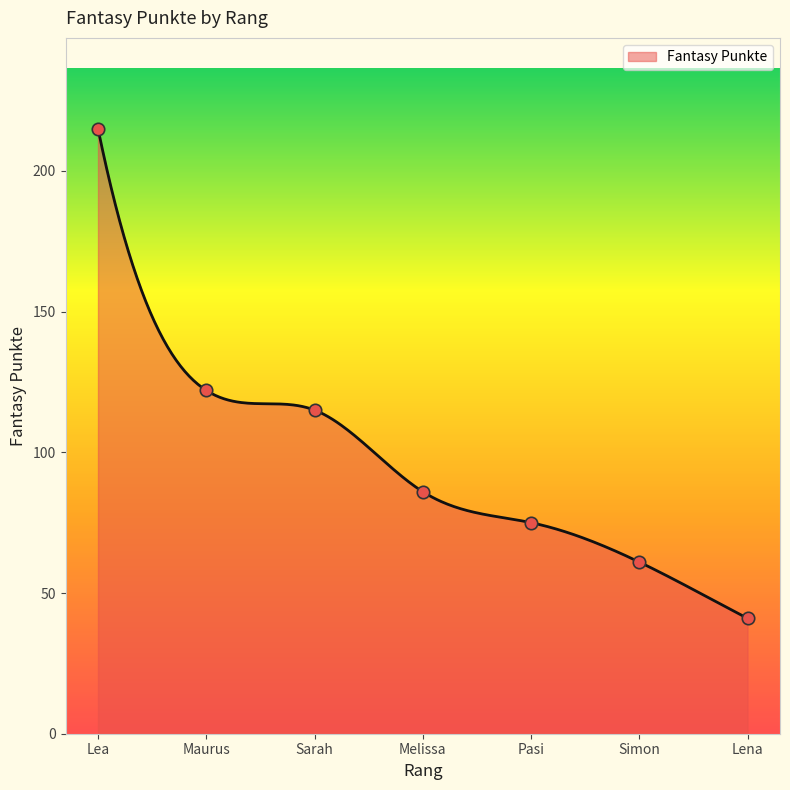

Between Sarah and Melissa, which is larger?

Sarah